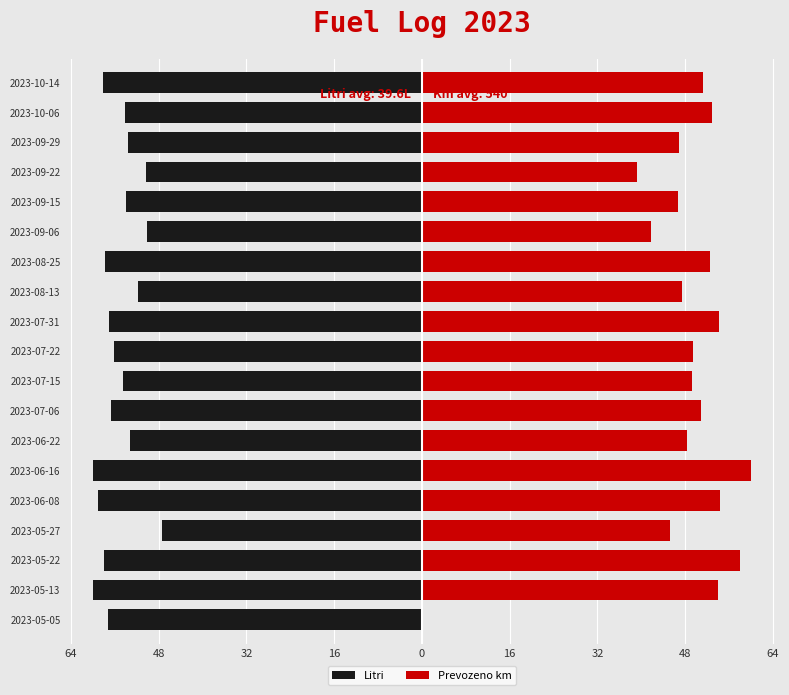

Rank the series at 2023-05-05 from lowest to highest value.

Litri, Prevozeno km